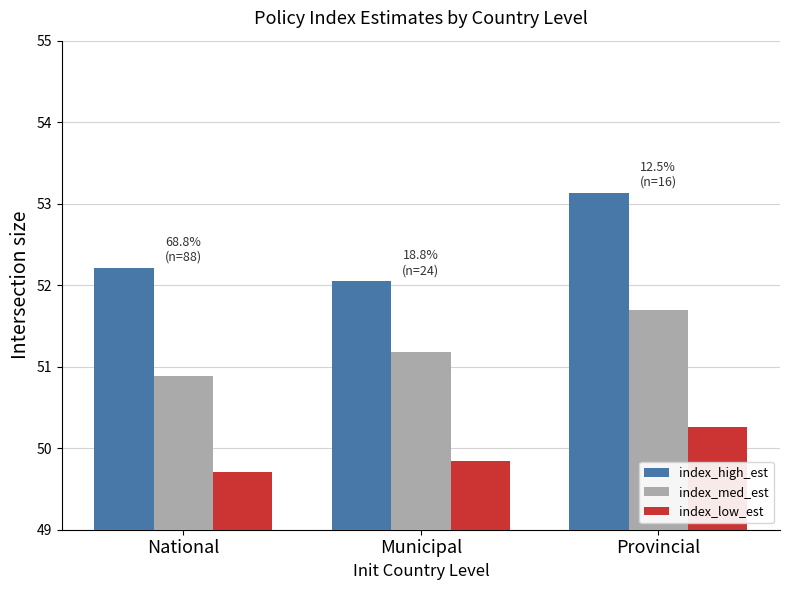

List the series in order of their peak value, lowest first.

index_low_est, index_med_est, index_high_est